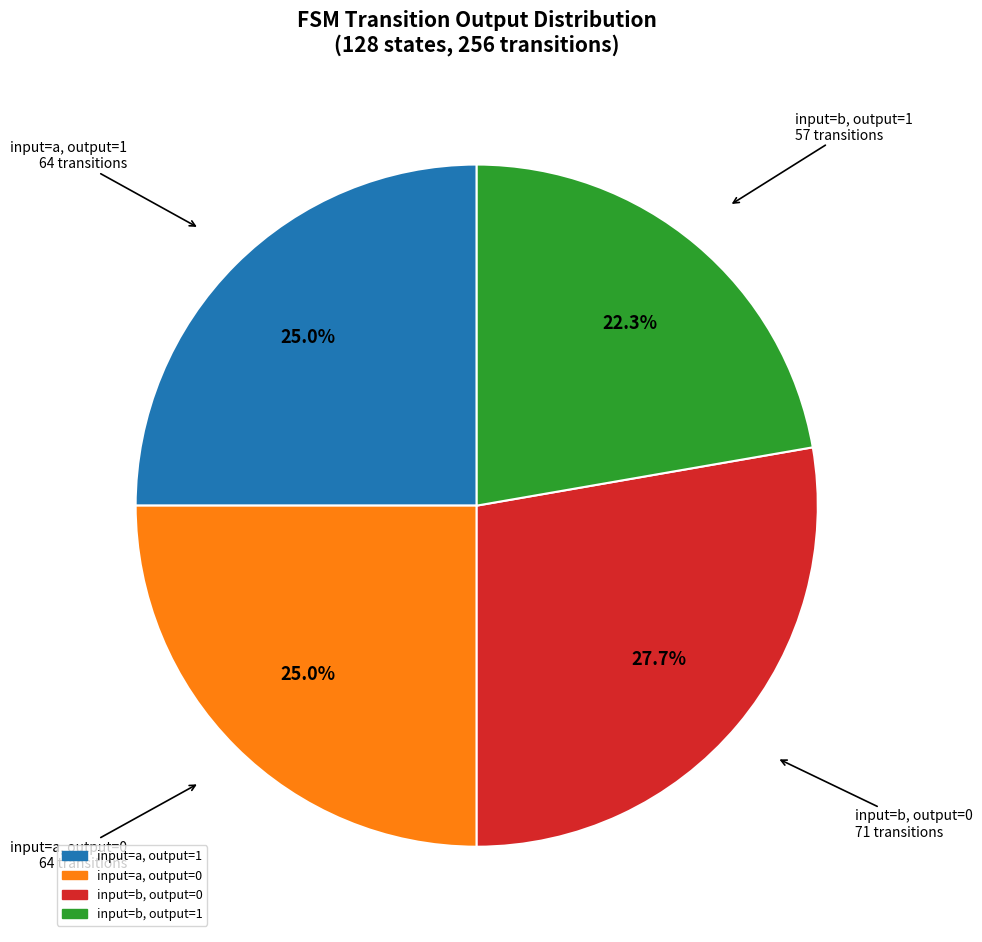

How many segments does this pie chart have?

4